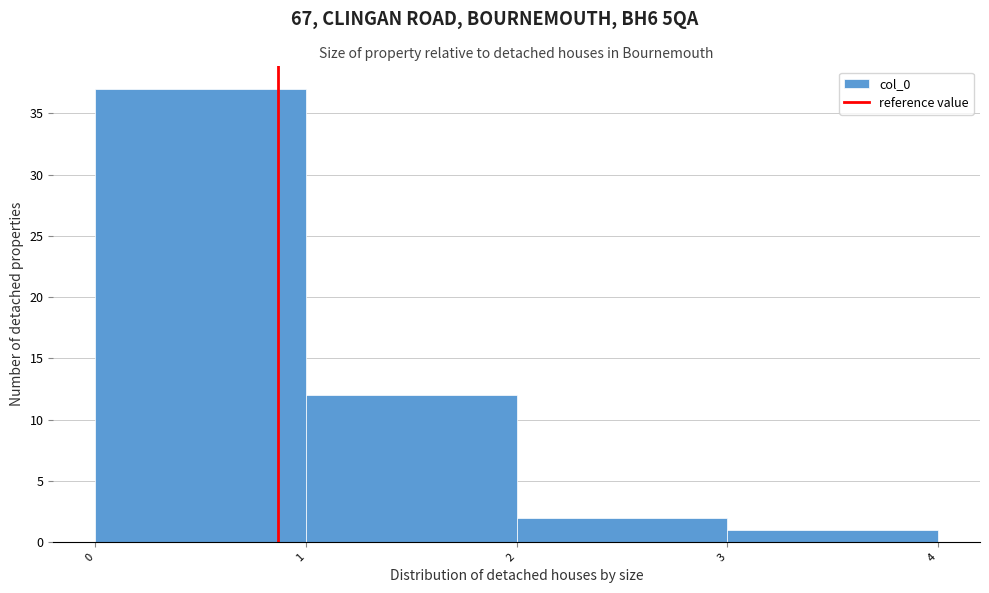

Reading left to right, list all the values displayed in this chart.

37	12	2	1